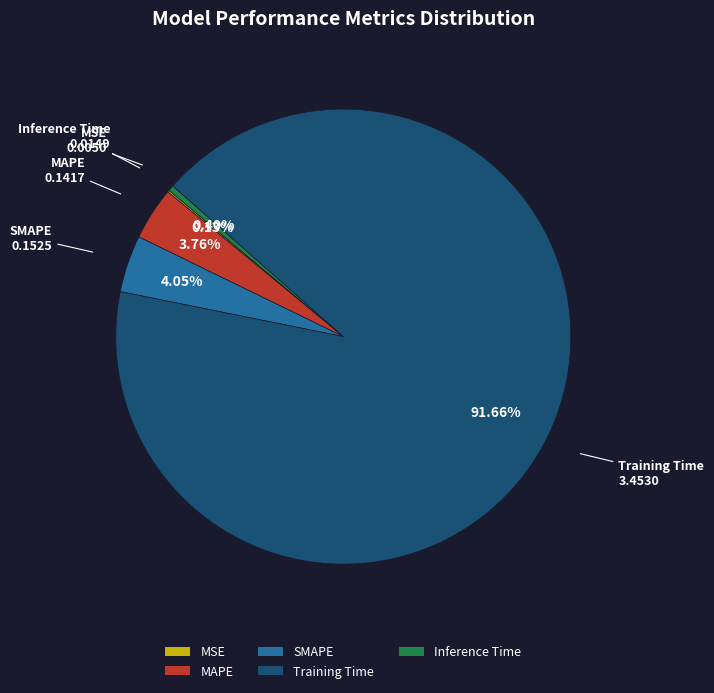

Is it true that MAPE is 4% of the pie?

True